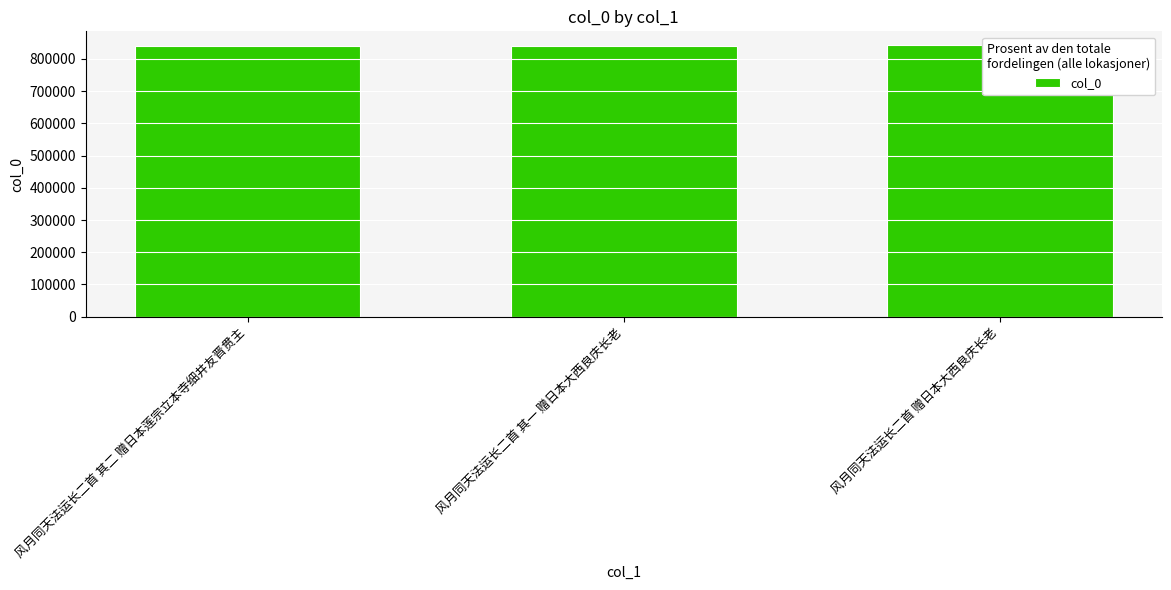

What is the average value?

841243